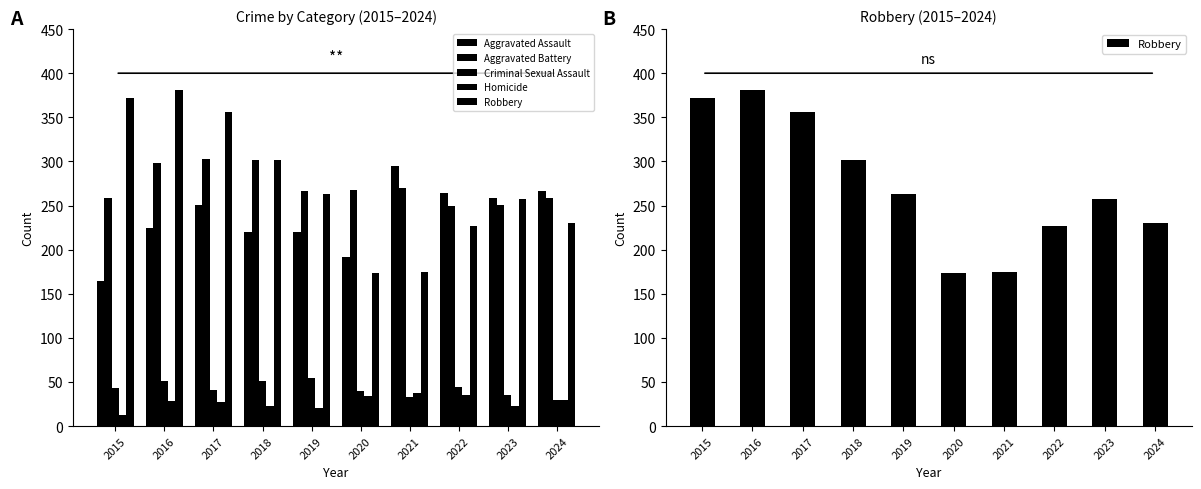

How many data points in Aggravated Battery are less than 268?

5